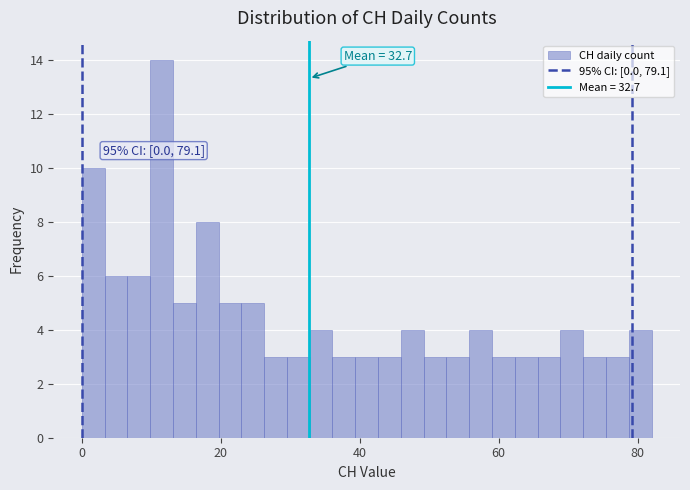

Read against the x-axis, roughly where is the centre of the tallest bar?

12